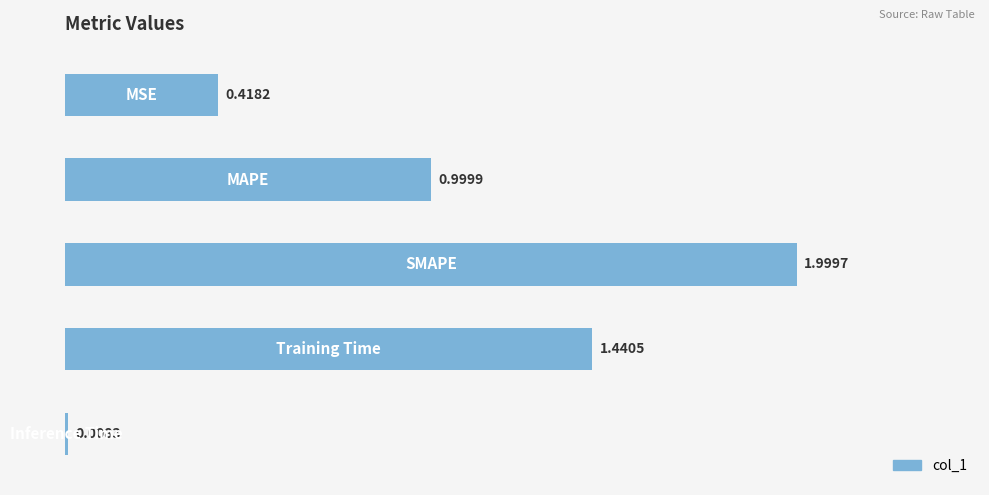

What is the average value?

1.0